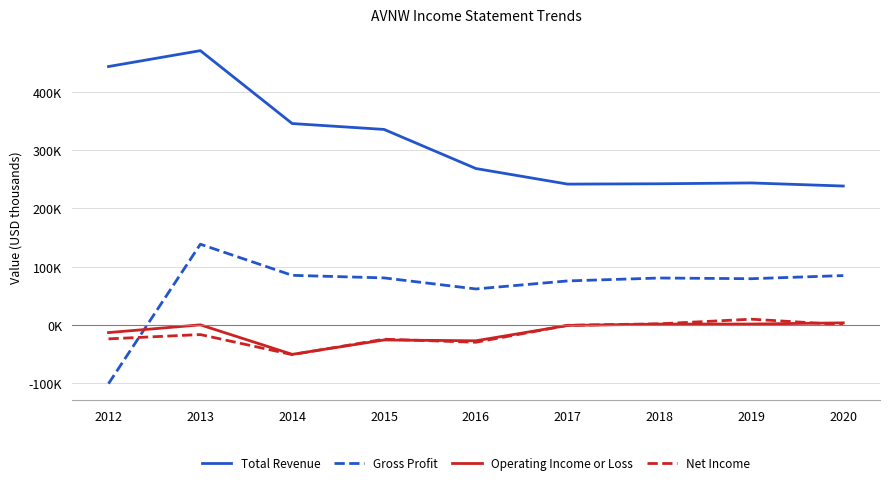

Reading left to right, extract all data points from this chart.

Total Revenue: 444000	471300	346000	335900	268700	241900	242500	243900	238600
Gross Profit: -101100	138600	85100	80700	61700	75500	80500	79300	84700
Operating Income or Loss: -13300	0	-50700	-26000	-27400	-1000	1300	1400	3400
Net Income: -24100	-16700	-51200	-24700	-29900	-800	1800	9700	300